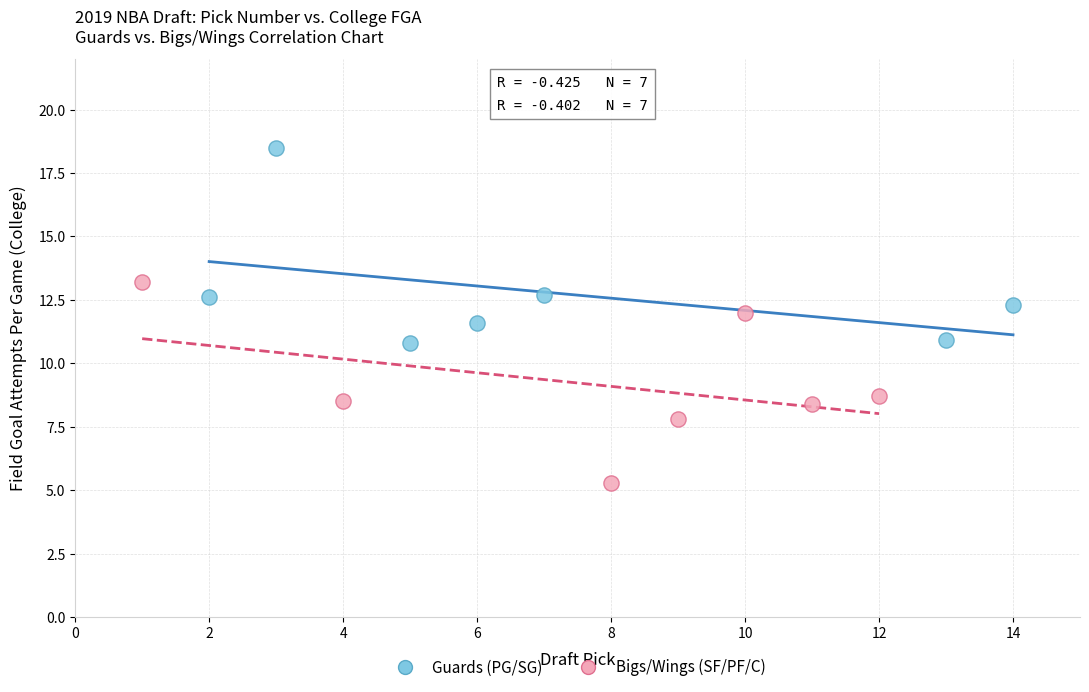

Which series contains the highest Y value?

Guards (PG/SG)